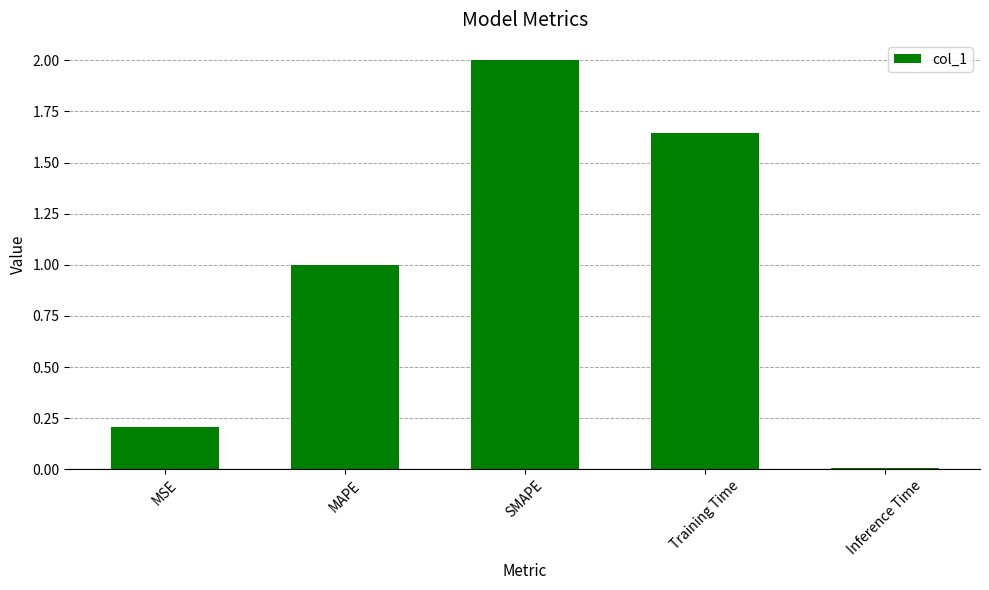

What position from the right is Training Time?

2